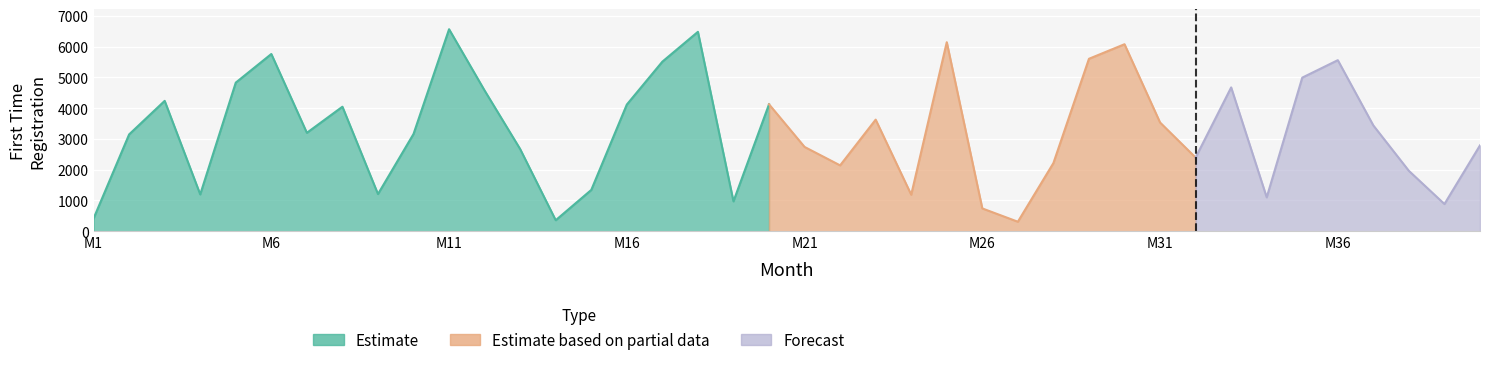

True or false: Estimate and Estimate based on partial data cross at least once.

False